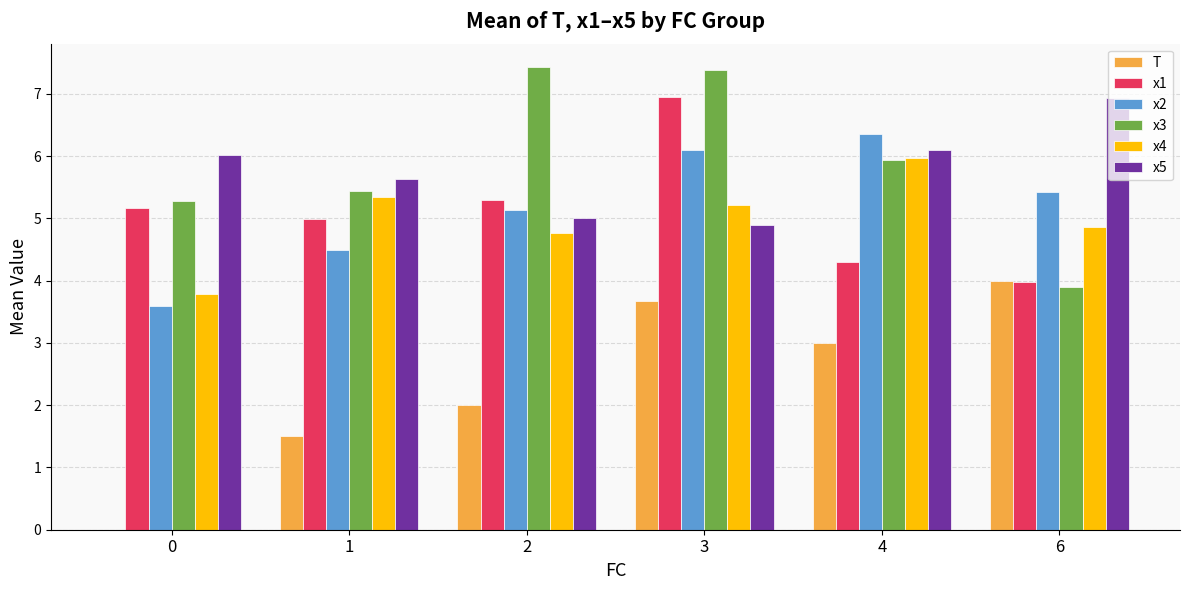

Which series has the largest range (max minus min)?

T